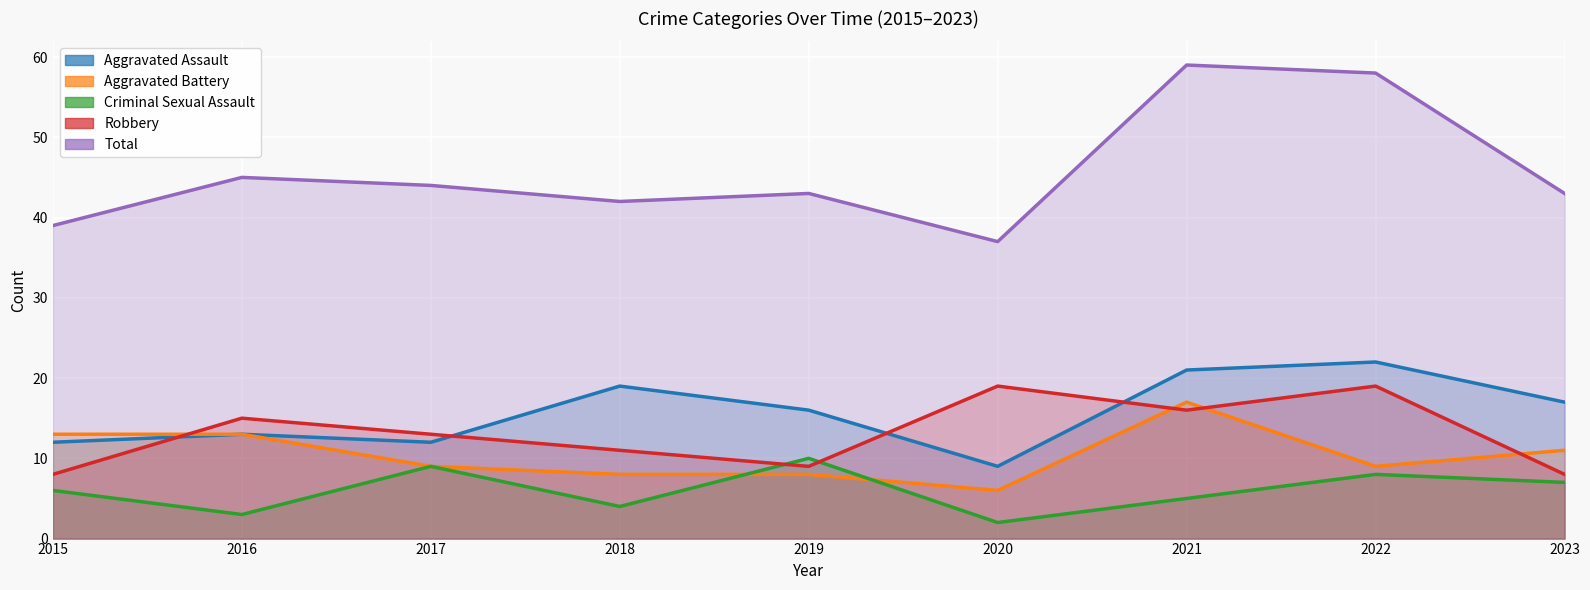

How many interior local valleys does the Criminal Sexual Assault series have?

3